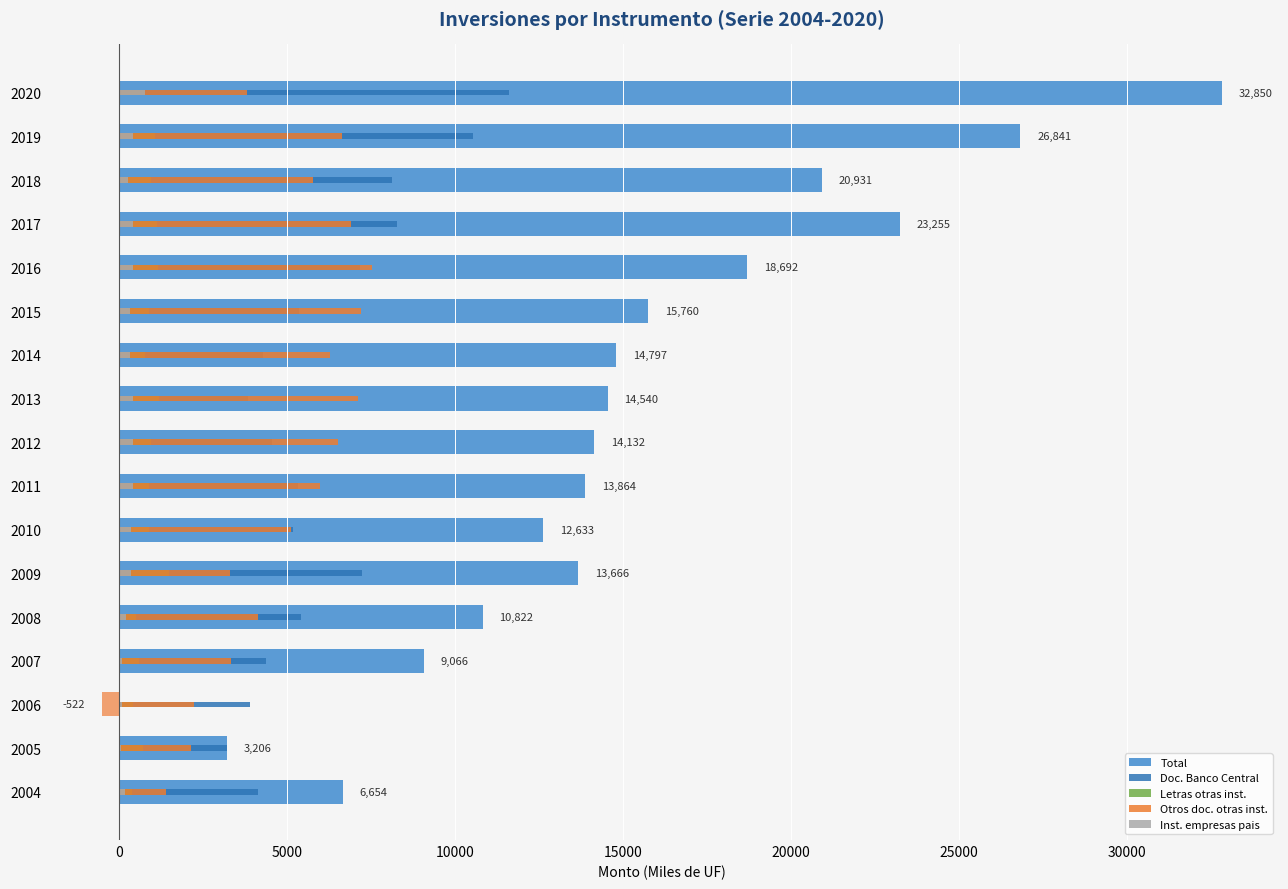

At which category is the sum across all series the highest?

2020